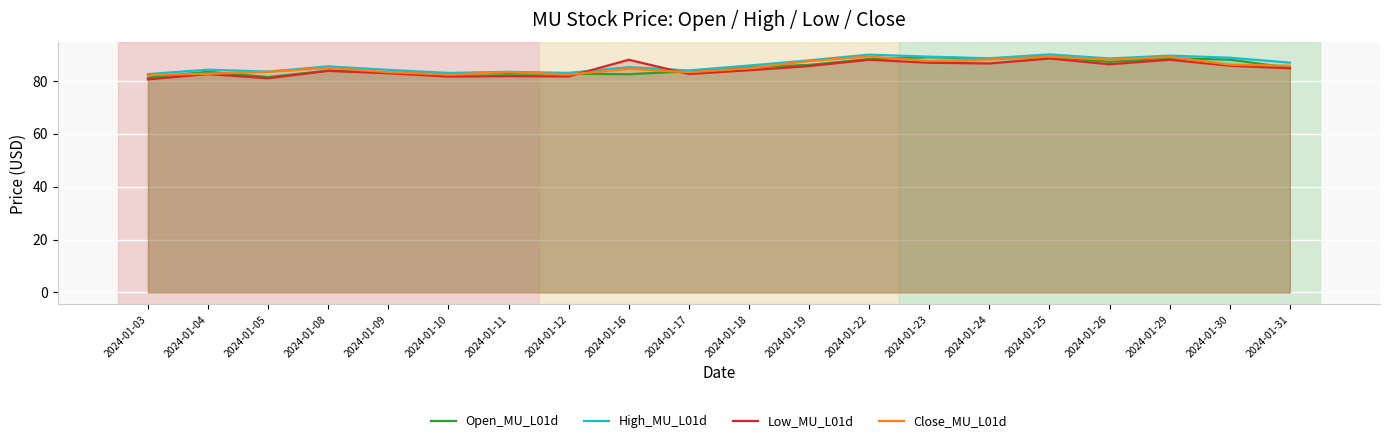

What is the lowest value of the Close_MU_L01d series?

82.3